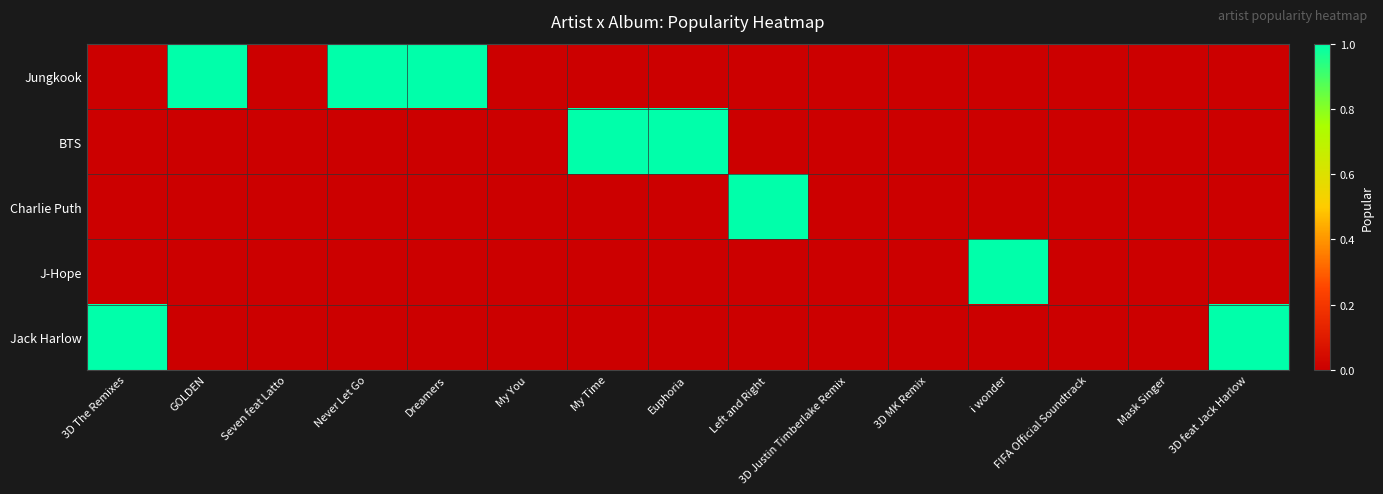

Reading left to right, list all the values displayed in this chart.

Jungkook: 3D The Remixes=0	GOLDEN=1	Seven feat Latto=0	Never Let Go=1	Dreamers=1	My You=0	My Time=0	Euphoria=0	Left and Right=0	3D Justin Timberlake Remix=0	3D MK Remix=0	i wonder=0	FIFA Official Soundtrack=0	Mask Singer=0	3D feat Jack Harlow=0
BTS: 3D The Remixes=0	GOLDEN=0	Seven feat Latto=0	Never Let Go=0	Dreamers=0	My You=0	My Time=1	Euphoria=1	Left and Right=0	3D Justin Timberlake Remix=0	3D MK Remix=0	i wonder=0	FIFA Official Soundtrack=0	Mask Singer=0	3D feat Jack Harlow=0
Charlie Puth: 3D The Remixes=0	GOLDEN=0	Seven feat Latto=0	Never Let Go=0	Dreamers=0	My You=0	My Time=0	Euphoria=0	Left and Right=1	3D Justin Timberlake Remix=0	3D MK Remix=0	i wonder=0	FIFA Official Soundtrack=0	Mask Singer=0	3D feat Jack Harlow=0
J-Hope: 3D The Remixes=0	GOLDEN=0	Seven feat Latto=0	Never Let Go=0	Dreamers=0	My You=0	My Time=0	Euphoria=0	Left and Right=0	3D Justin Timberlake Remix=0	3D MK Remix=0	i wonder=1	FIFA Official Soundtrack=0	Mask Singer=0	3D feat Jack Harlow=0
Jack Harlow: 3D The Remixes=1	GOLDEN=0	Seven feat Latto=0	Never Let Go=0	Dreamers=0	My You=0	My Time=0	Euphoria=0	Left and Right=0	3D Justin Timberlake Remix=0	3D MK Remix=0	i wonder=0	FIFA Official Soundtrack=0	Mask Singer=0	3D feat Jack Harlow=1